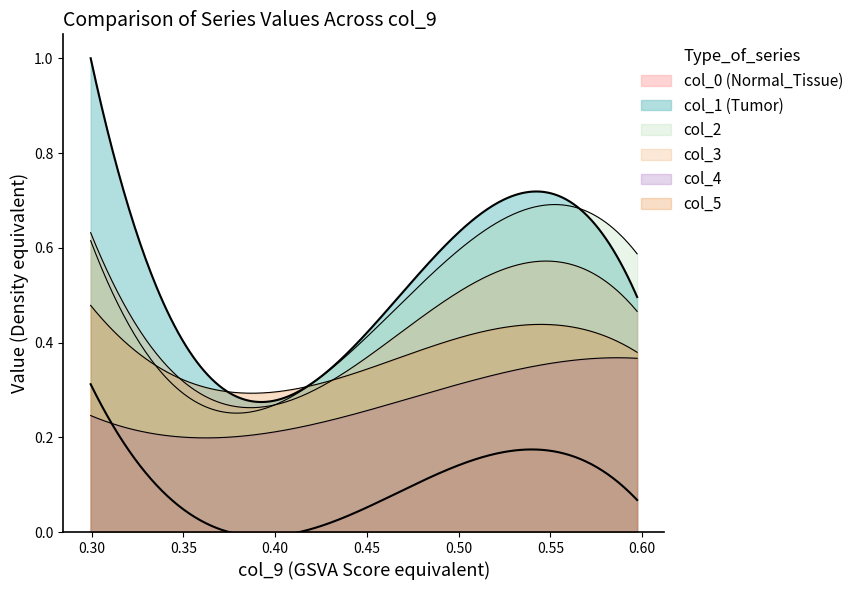

The value of col_2 at 0 is 0.6. True or false?

True